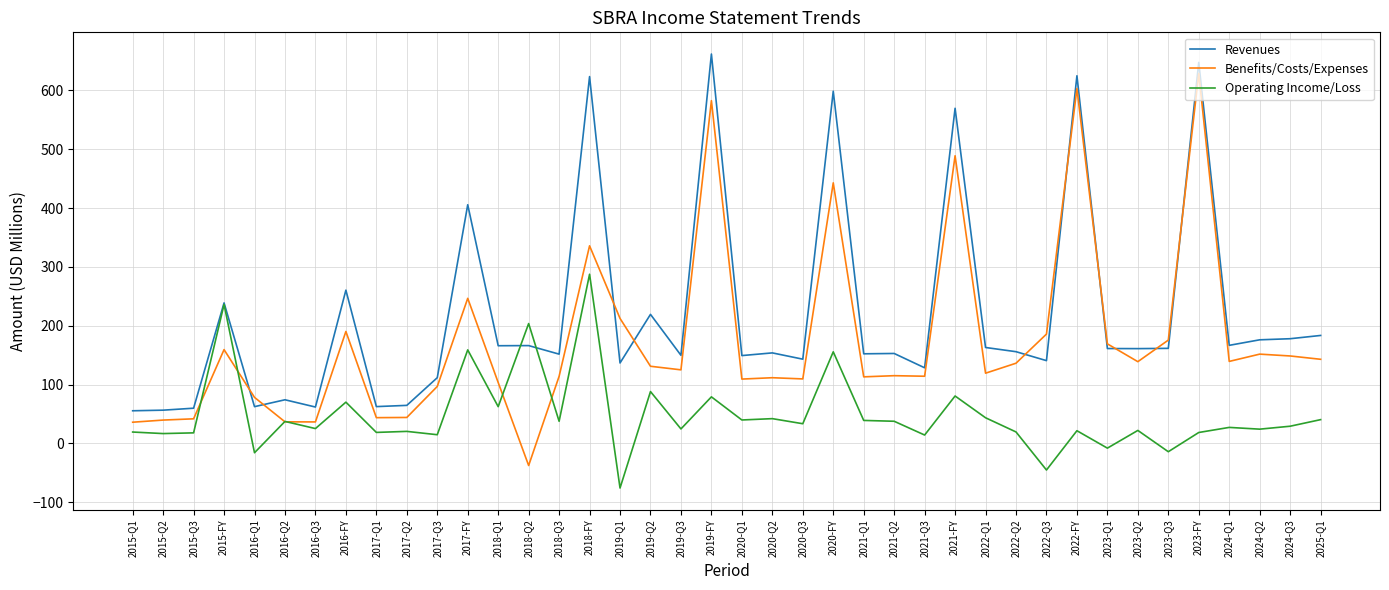

What is the maximum value shown in the chart?

661.7